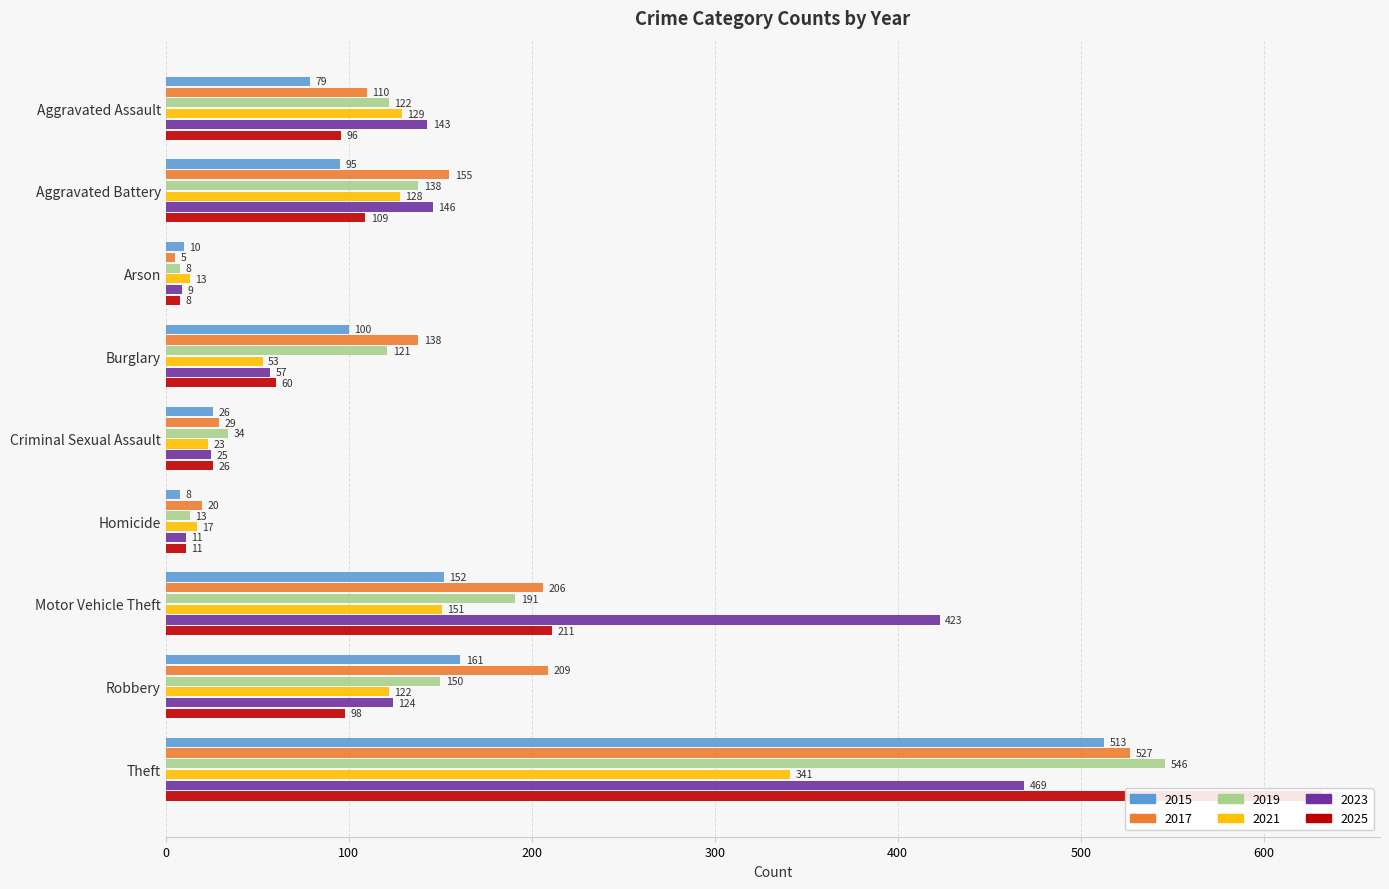

Is the value of 2017 at Aggravated Assault greater than the value of 2015 at Aggravated Assault?

Yes